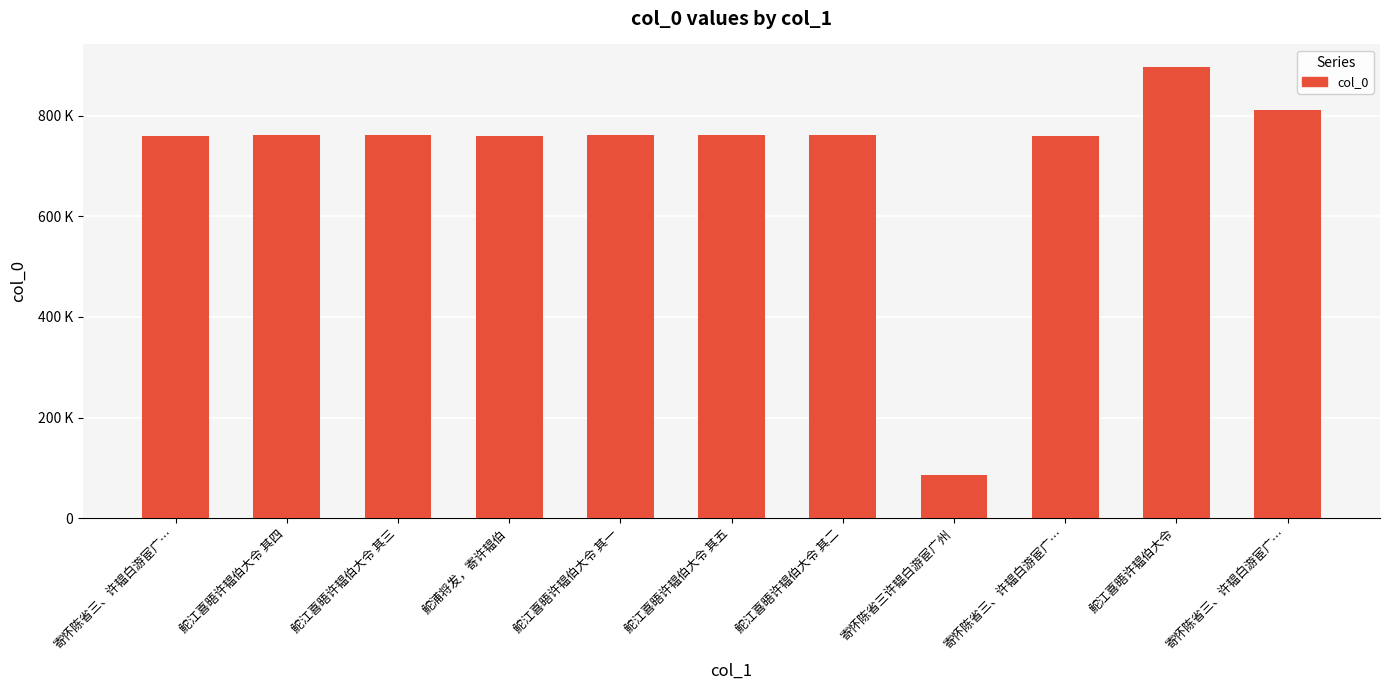

Between 寄怀陈省三许韫白游宦广州 and 寄怀陈省三、许韫白游宦广…, which is larger?

寄怀陈省三、许韫白游宦广…